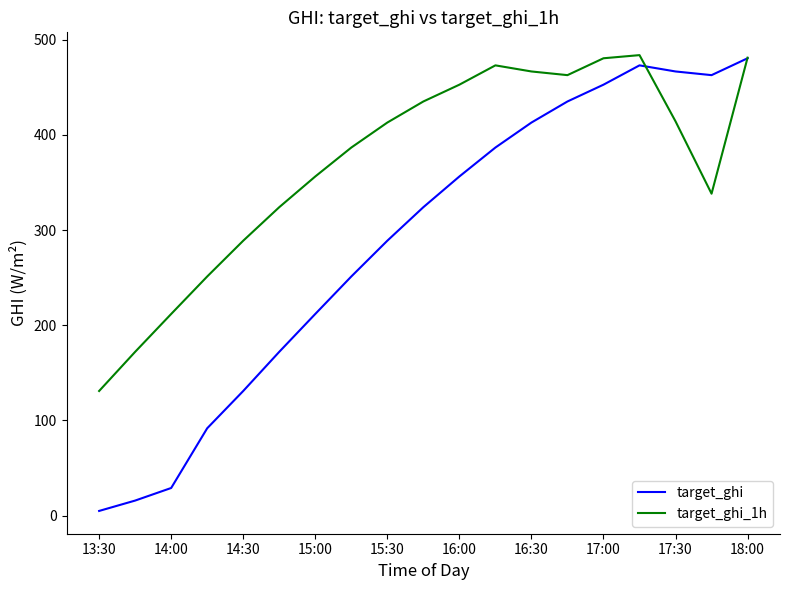

What are all the series names shown in the legend?

target_ghi, target_ghi_1h